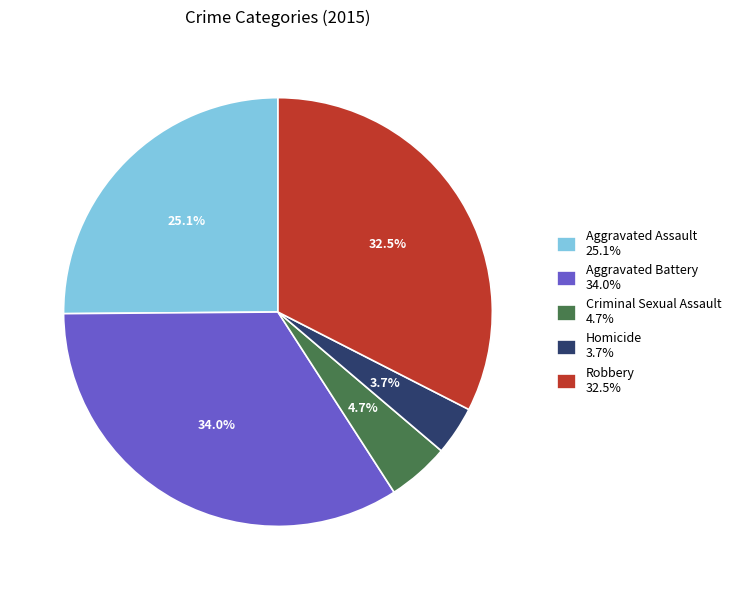

How many slices are in this pie chart?

5